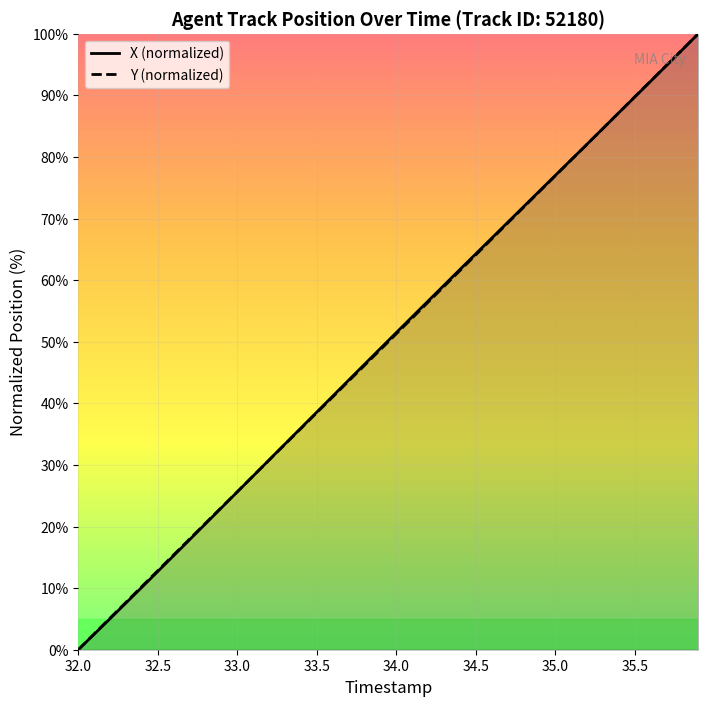

The value of Y (normalized) at 32.0 is -42.5. True or false?

False